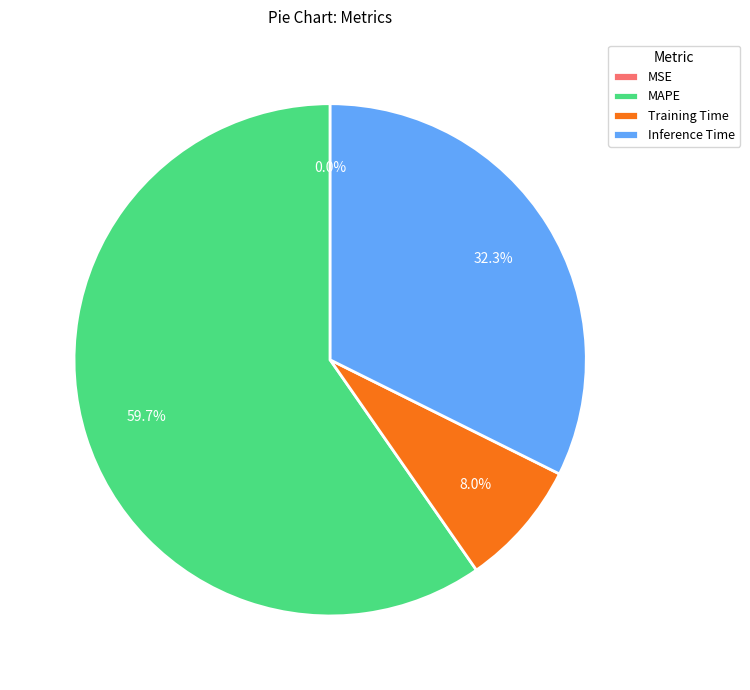

What is the largest slice in the pie chart?

MAPE